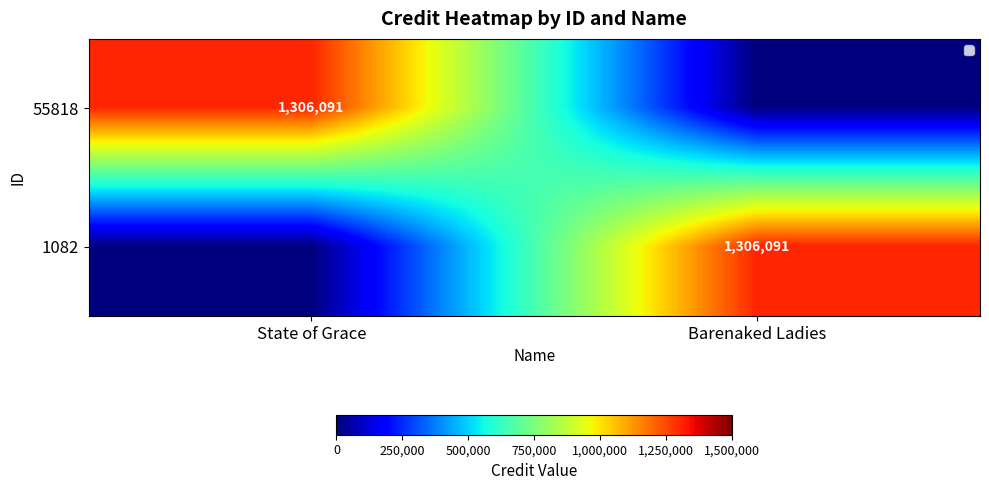

How many distinct data groups are displayed?

2